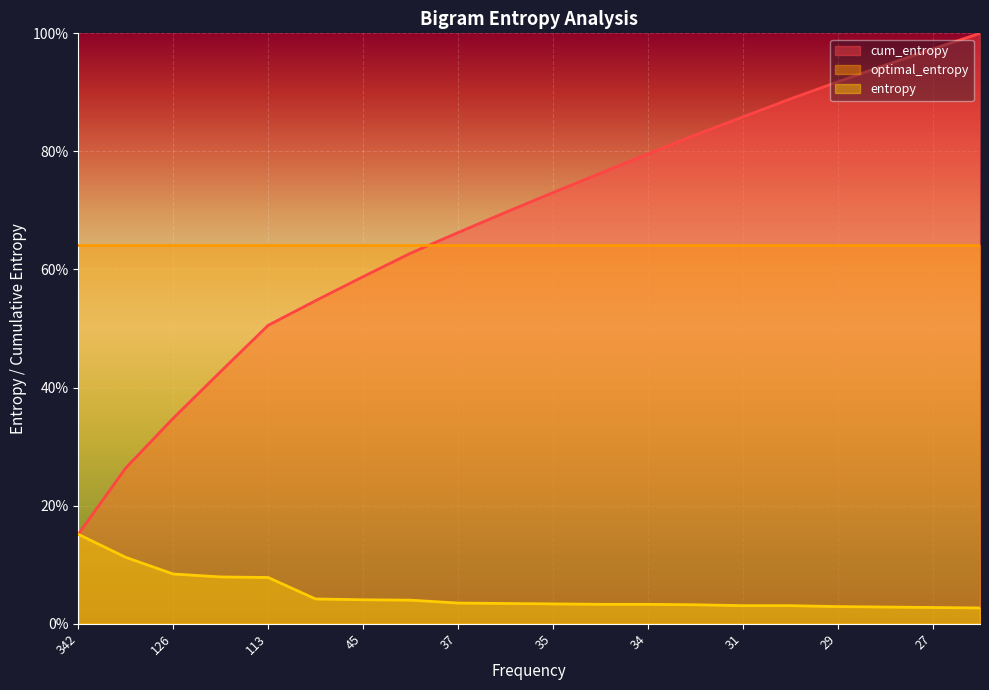

True or false: cum_entropy has a value of 0.9 at 29.

True